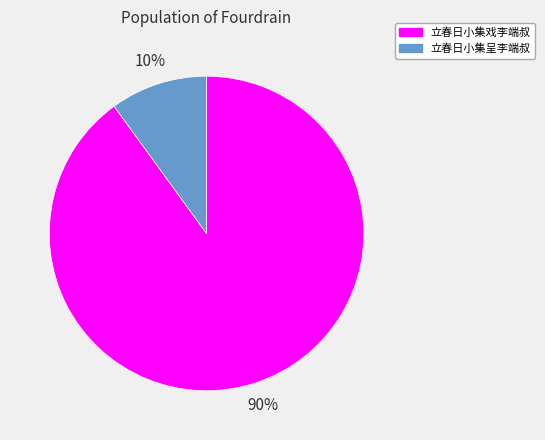

Rank the categories by value from highest to lowest.

立春日小集戏李端叔, 立春日小集呈李端叔